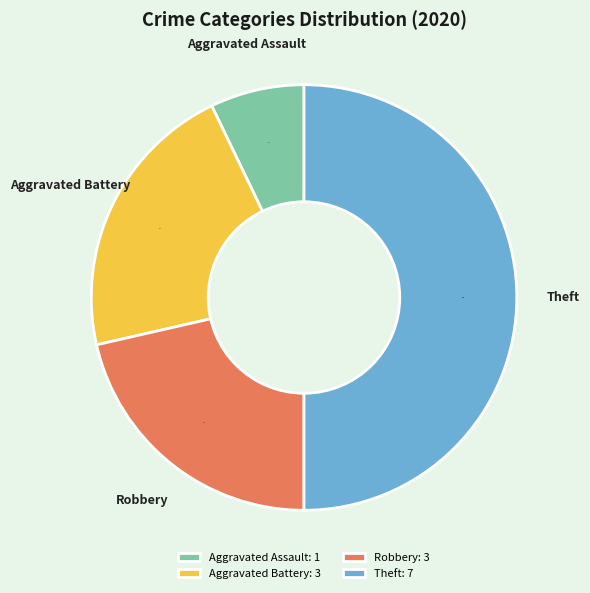

Which slice is the largest?

Theft